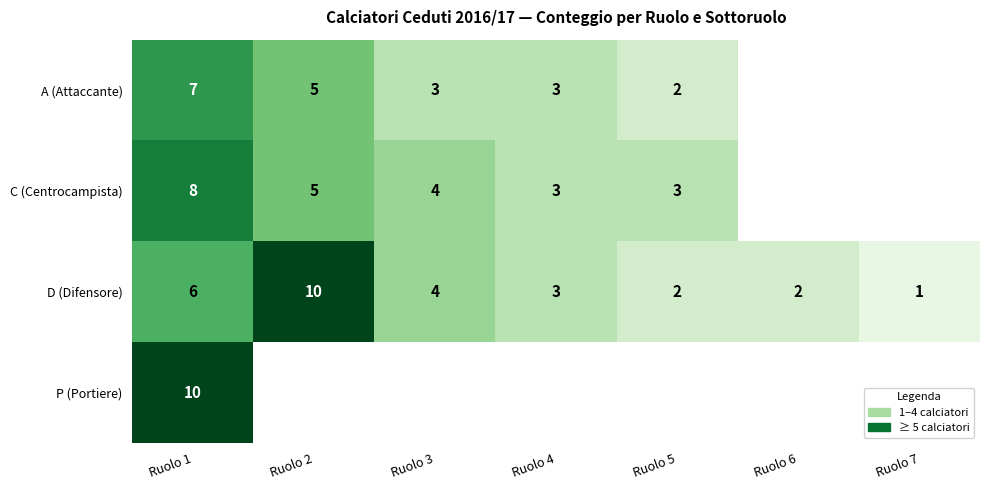

The value of A (Attaccante) at Ruolo 4 is 1. True or false?

False